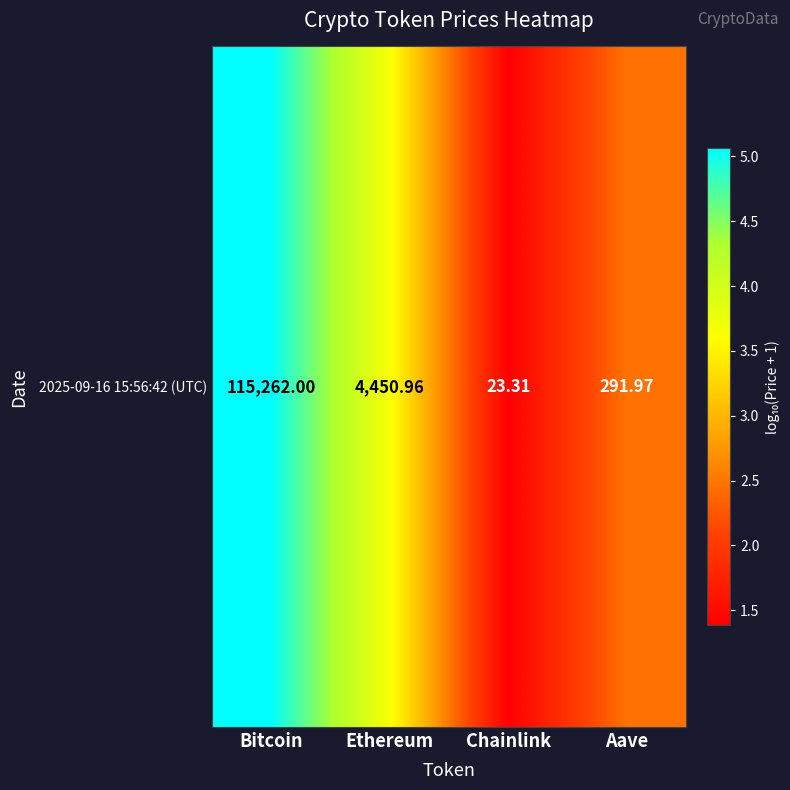

Count the number of categories in the chart.

4